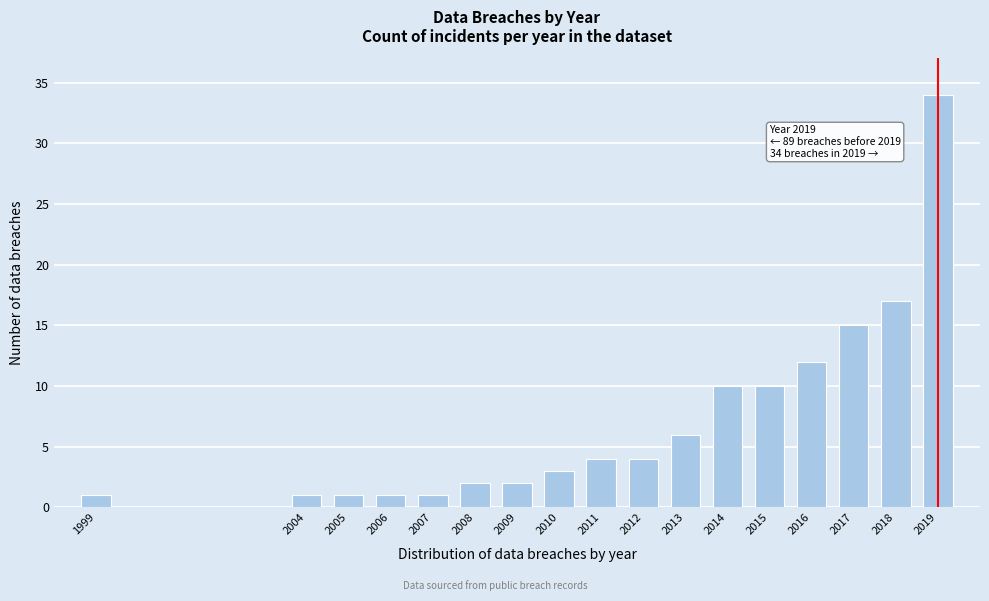

Reading left to right, what are all the values shown in this chart?

1999=1	2004=1	2005=1	2006=1	2007=1	2008=2	2009=2	2010=3	2011=4	2012=4	2013=6	2014=10	2015=10	2016=12	2017=15	2018=17	2019=34